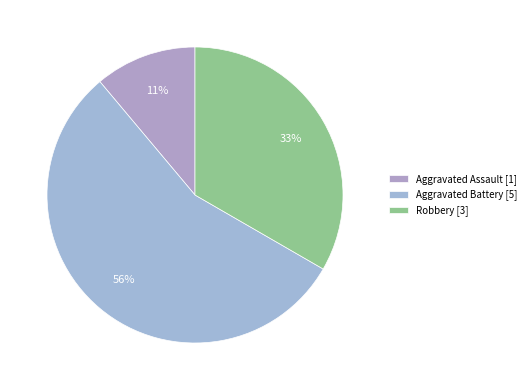

Which slice is the smallest?

Aggravated Assault [1]